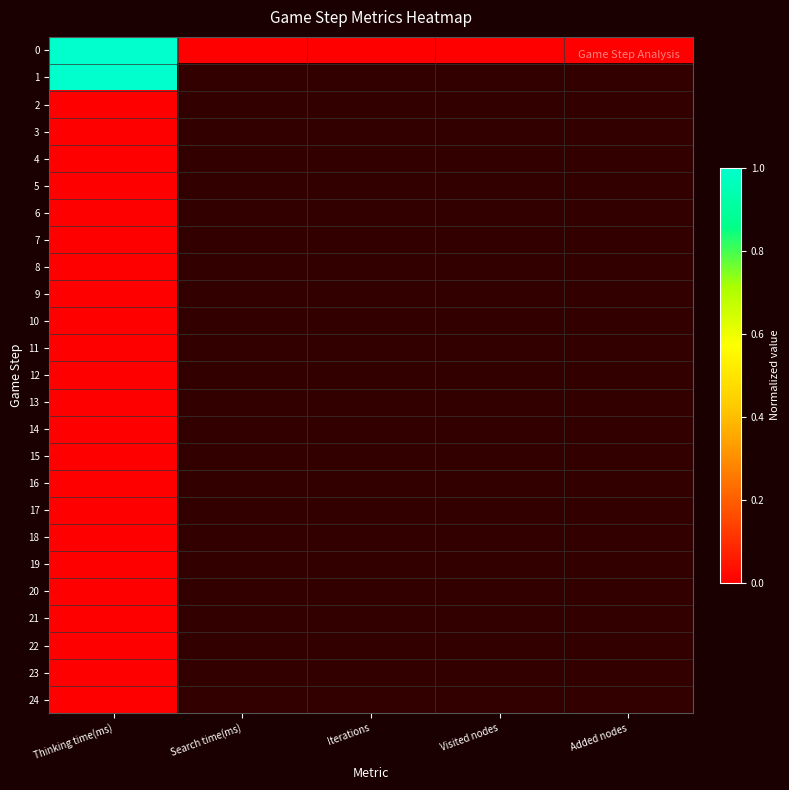

What is the greatest value displayed?

1.0